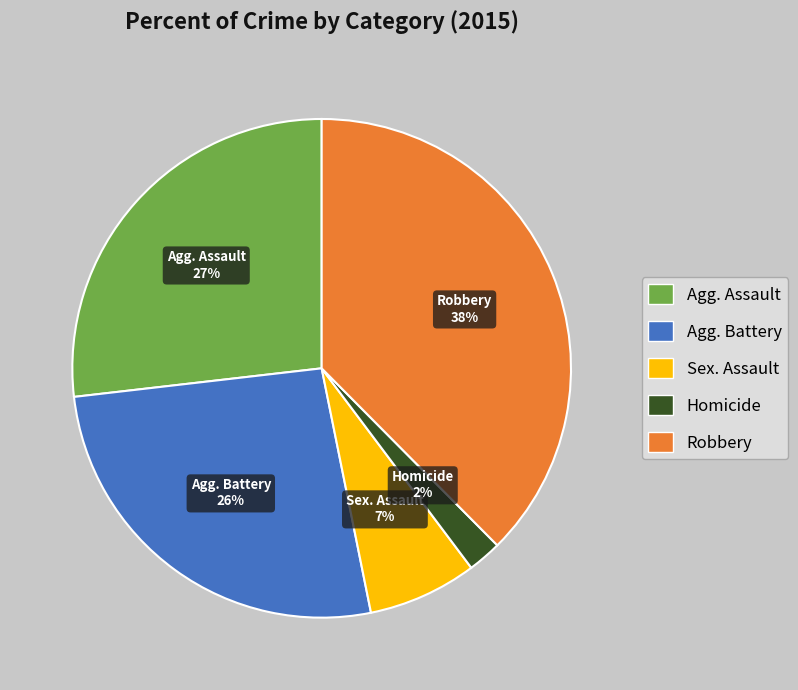

Which category has the biggest portion of the pie?

Robbery